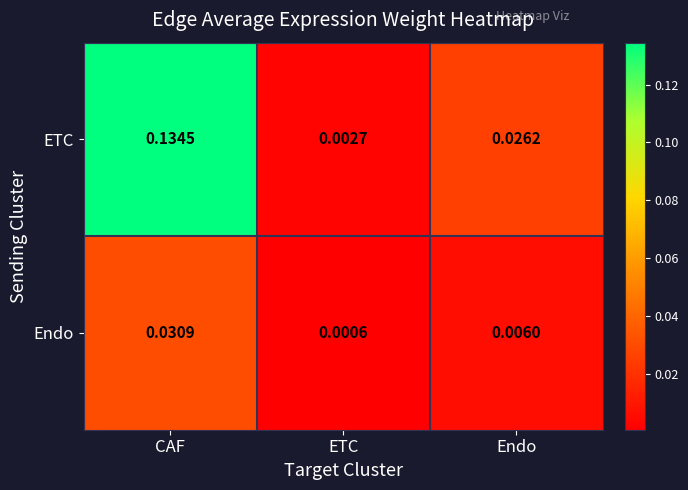

At which label does ETC reach its minimum?

ETC